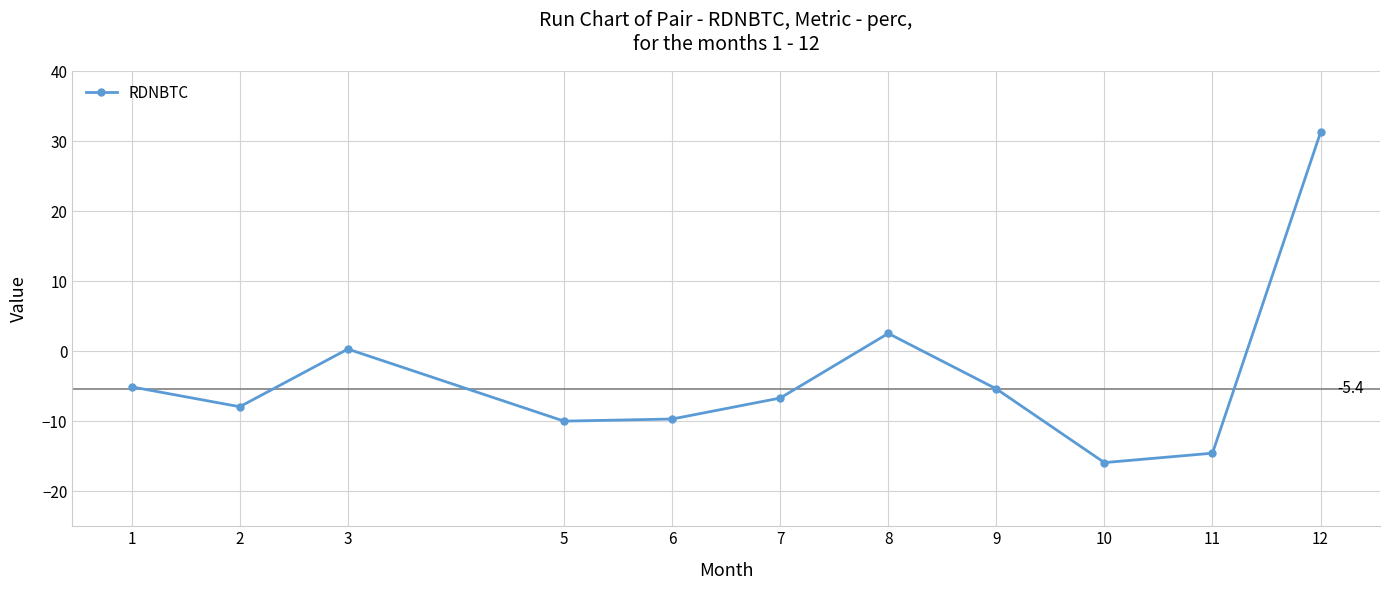

At which label does the data first exceed -6?

1